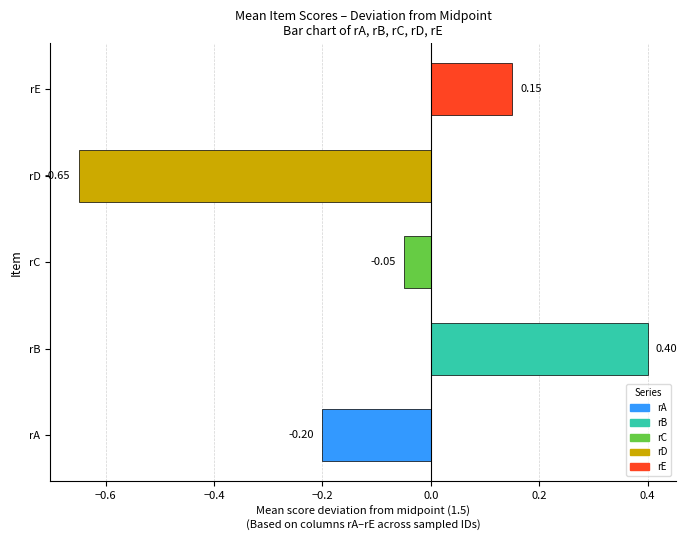

Are the bars horizontal?

Yes